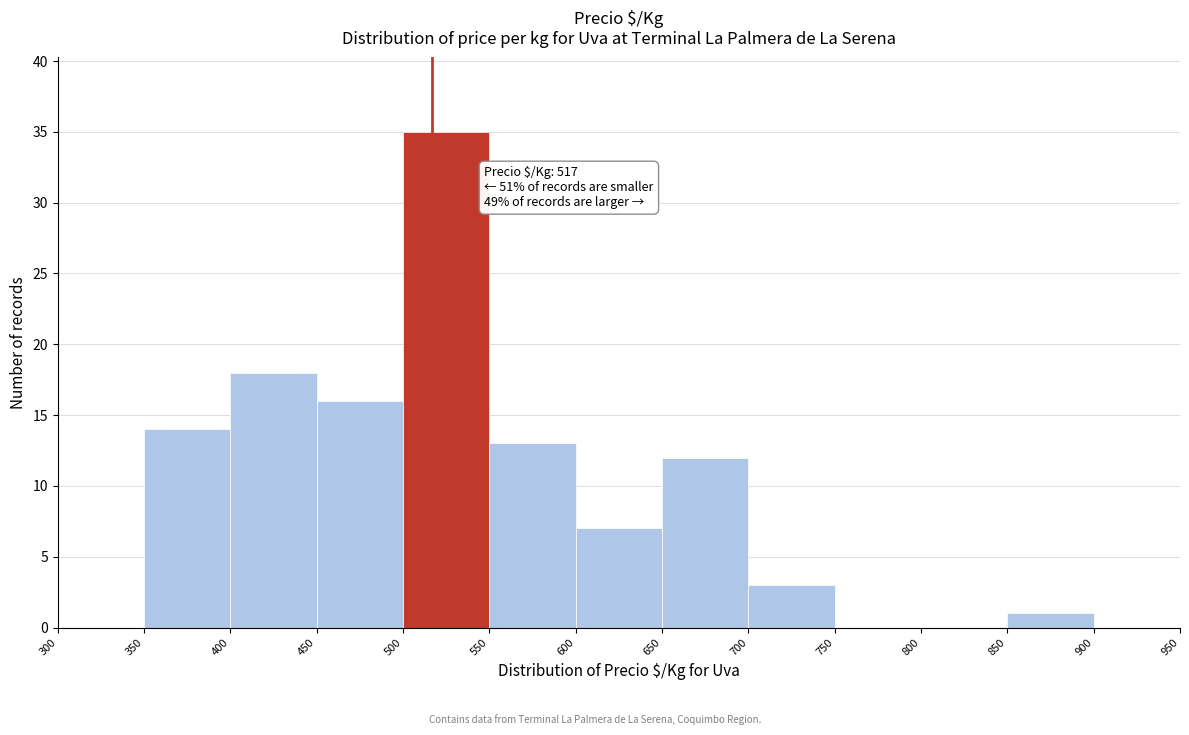

Which range on the x-axis has the tallest bar?

500 to 550